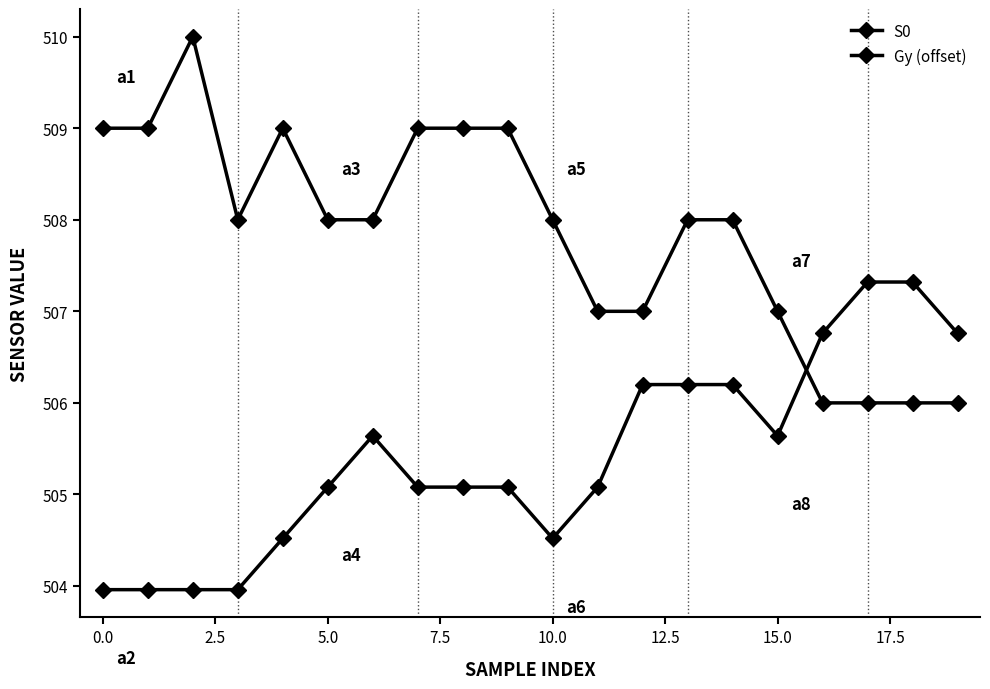

What is the value of the Gy (offset) point at the 19th from the left?

507.3